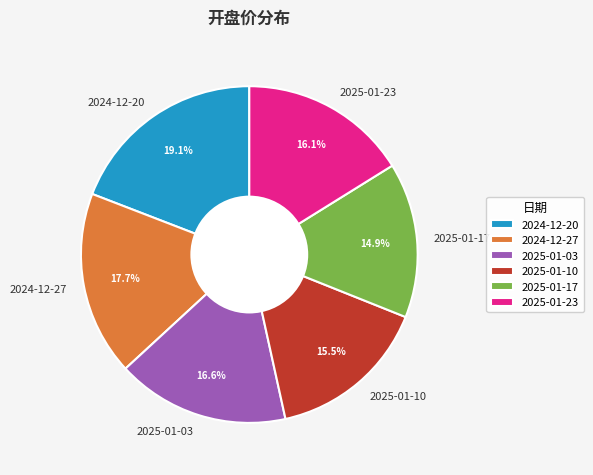

Does any single category account for the majority?

No